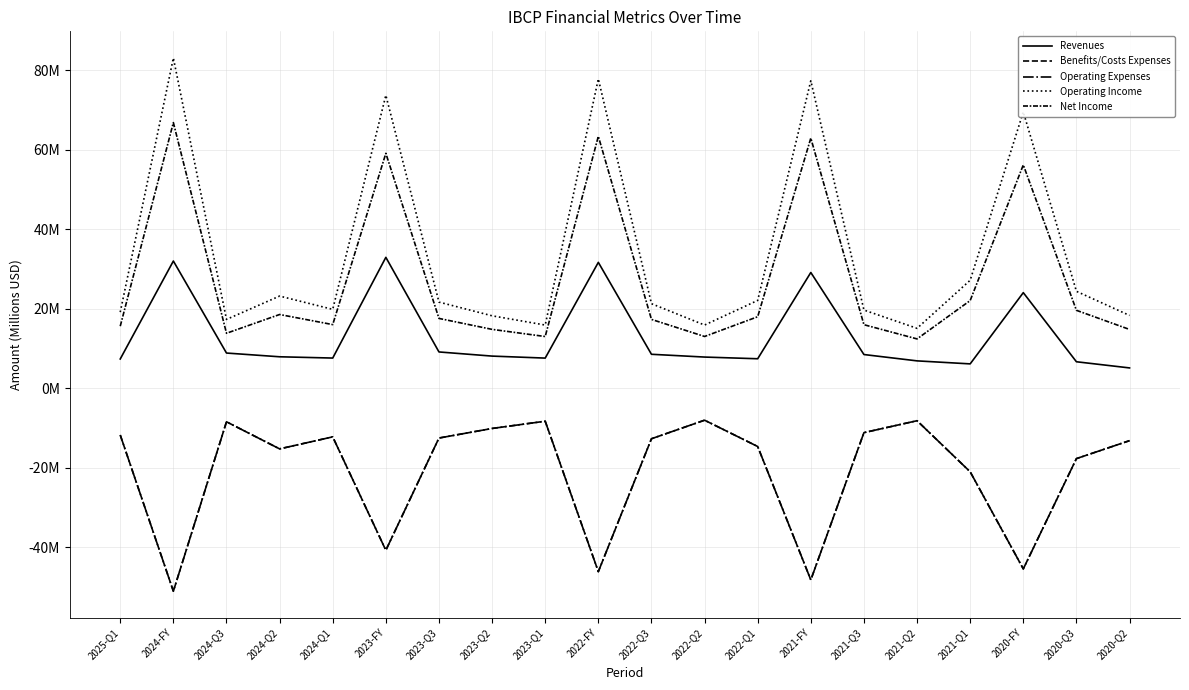

Is this an area chart (filled region under the line)?

No